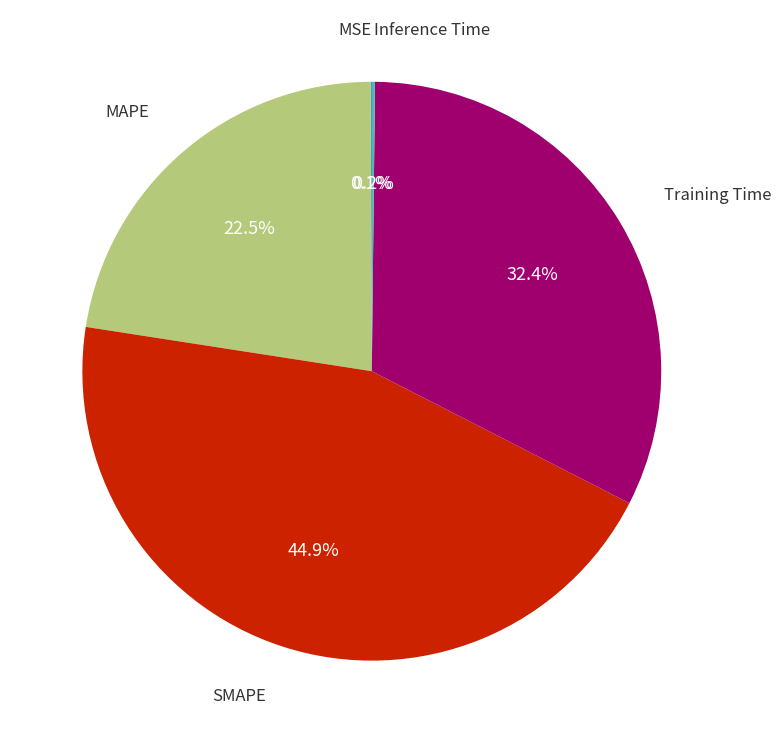

Does any single category account for the majority?

No